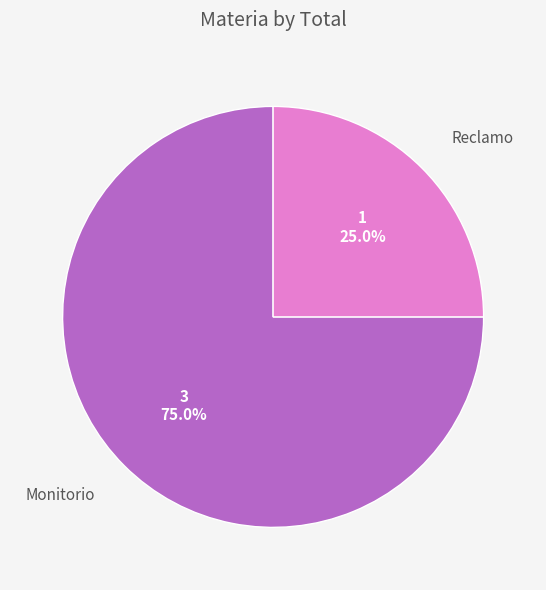

The Reclamo slice represents 25% of the pie. True or false?

True